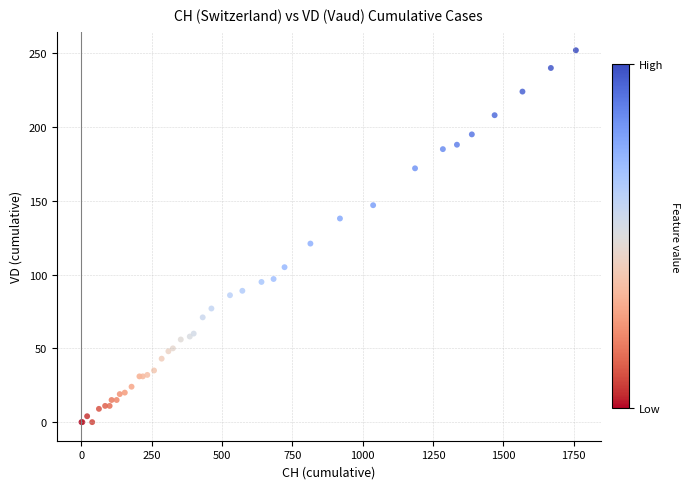

What Y value in the scatter plot is closest to 126?

121